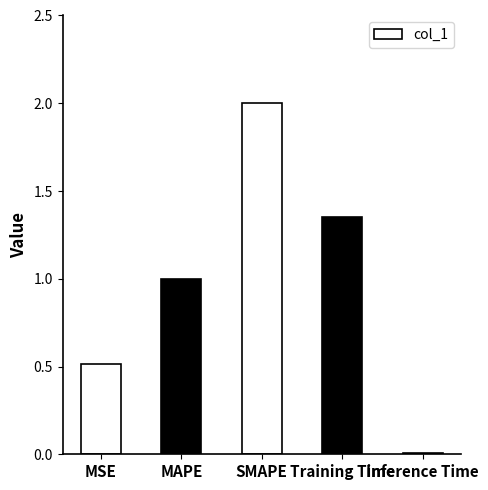

How many data points does each series have?

5